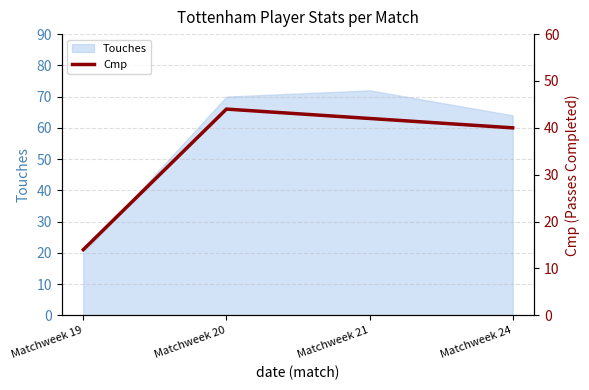

What is the highest value of the Touches series?

72